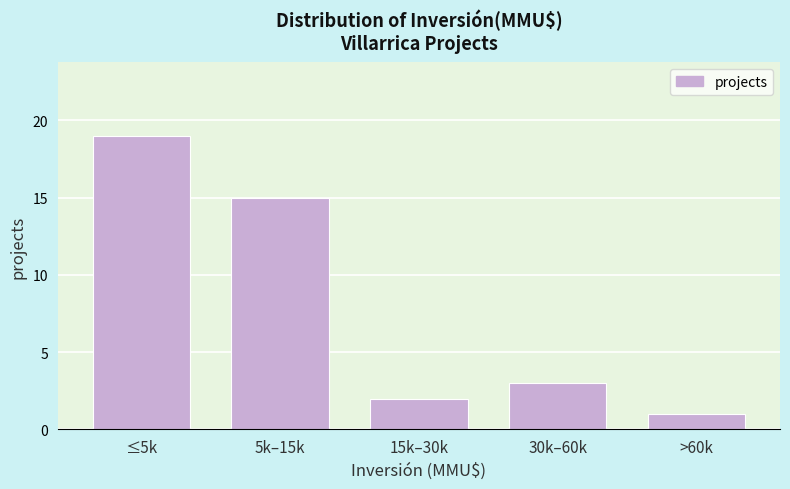

Reading left to right, what are all the values shown in this chart?

≤5k=19	5k–15k=15	15k–30k=2	30k–60k=3	>60k=1